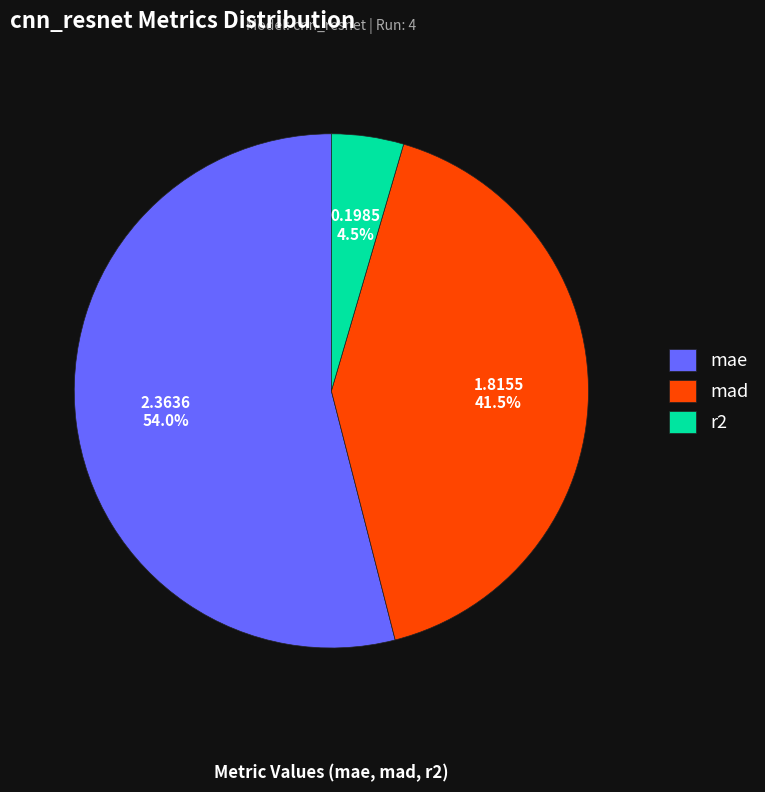

How much of the chart is everything except mae?

46.0%